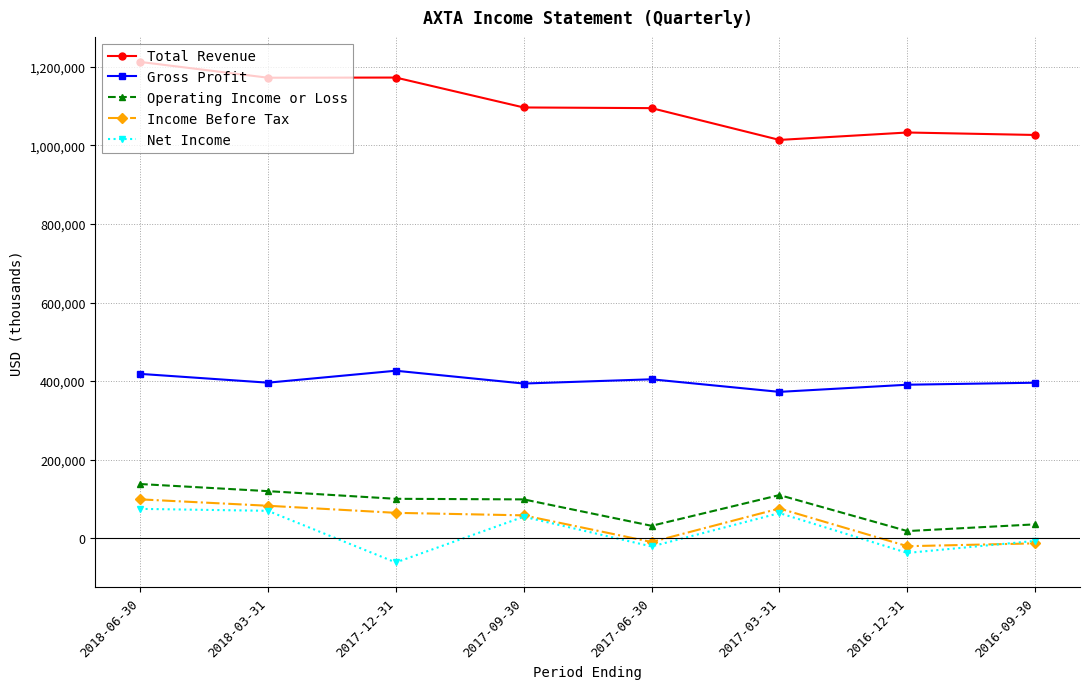

What is the lowest value of the Income Before Tax series?

-20100